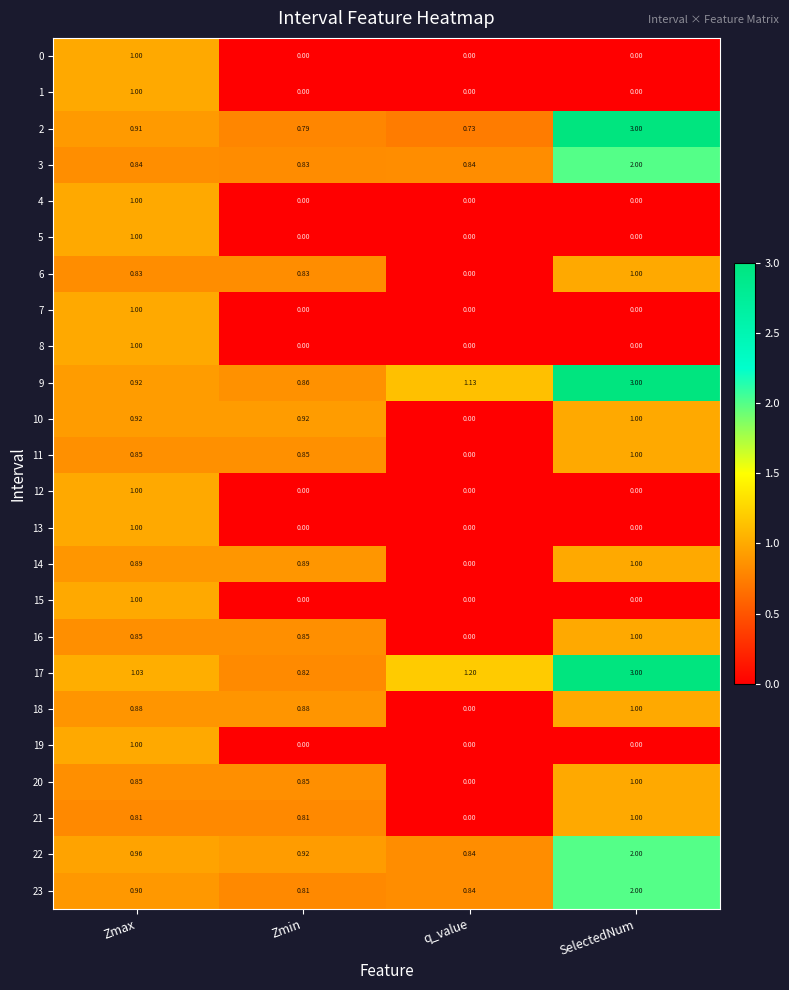

At which category is the sum across all series the highest?

SelectedNum